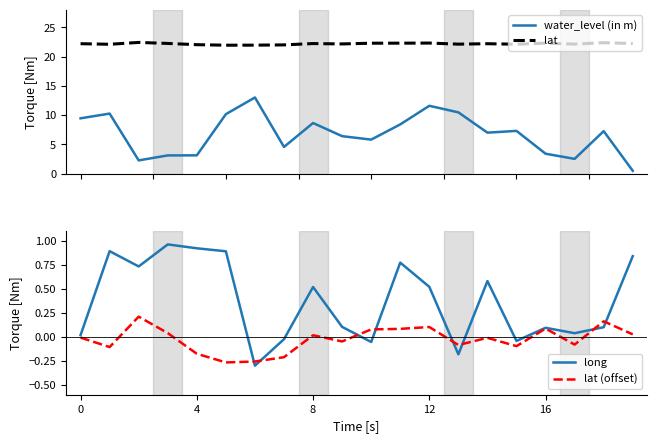

What are all the series names shown in the legend?

water_level (in m), lat, long, lat (offset)